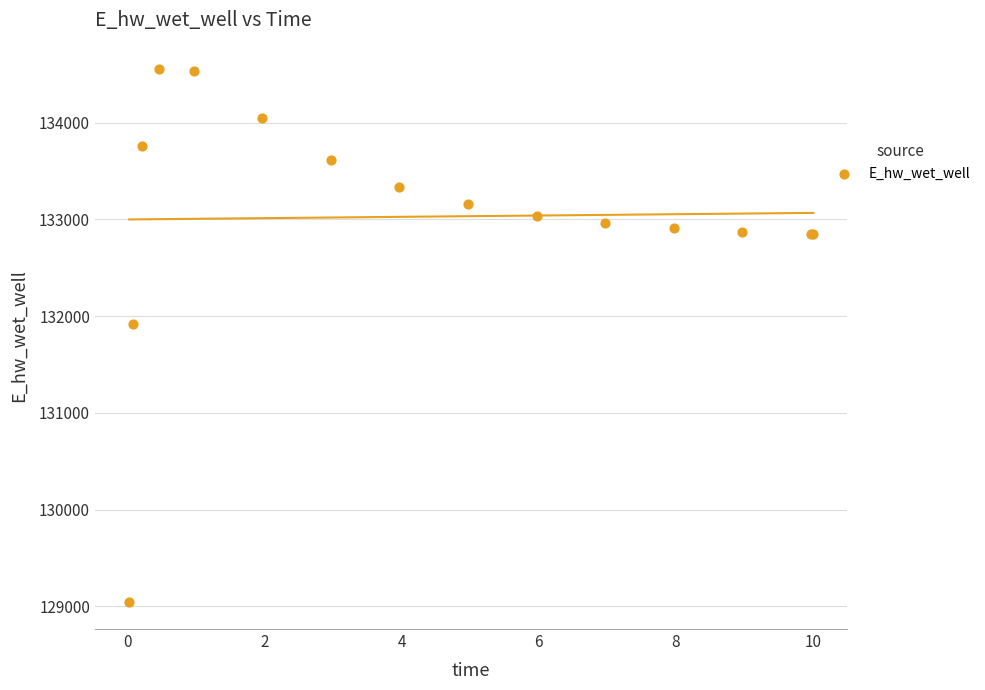

What Y value in the scatter plot is closest to 131796?

131916.5